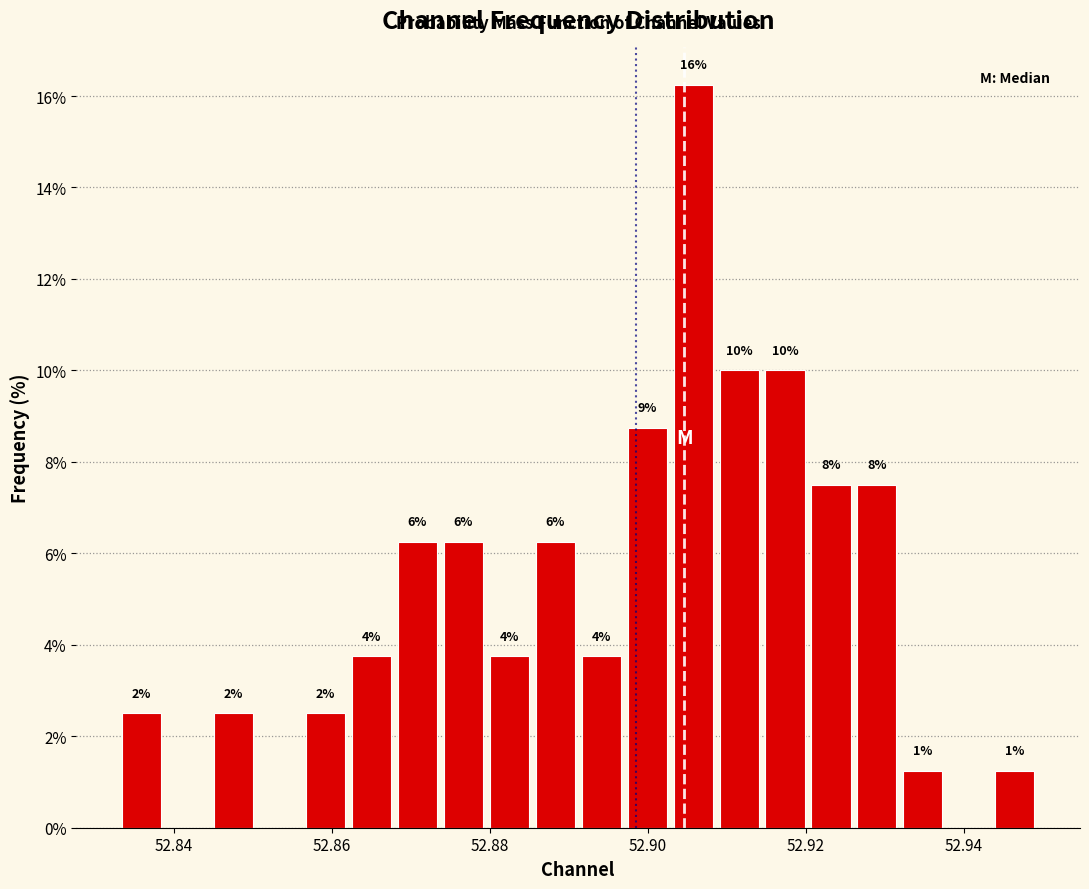

Around what value on the x-axis is the tallest bar? Give the approximate position of its centre, as read against the axis.

52.906